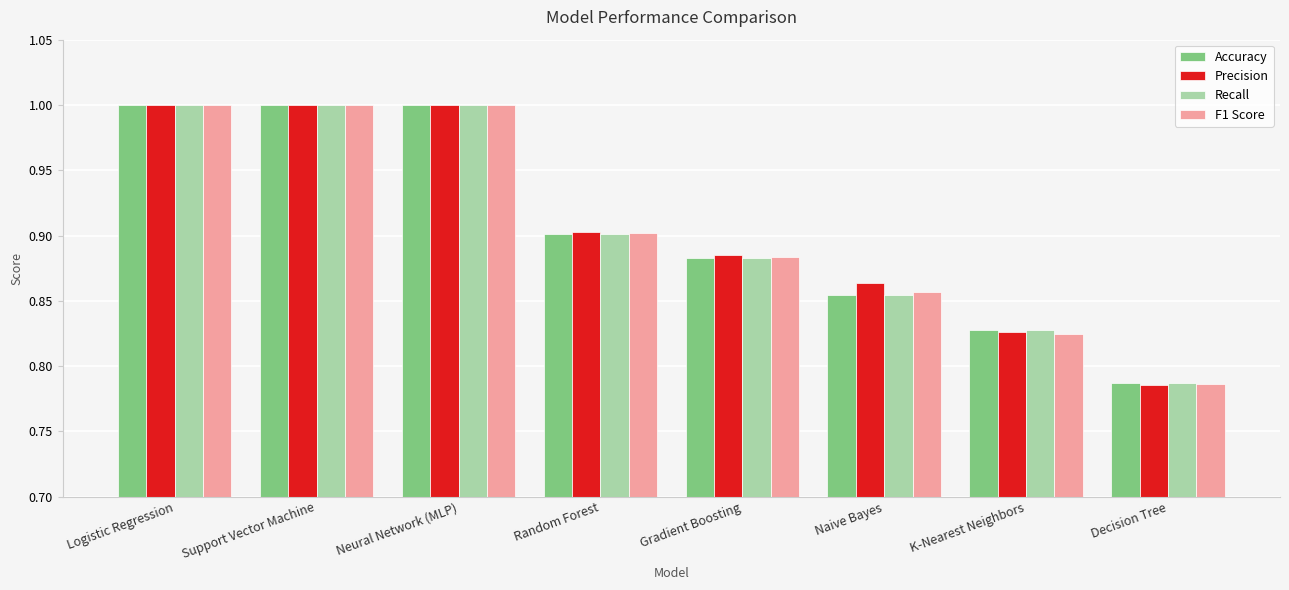

What is the difference between the maximum and minimum values in the Precision series?

0.2